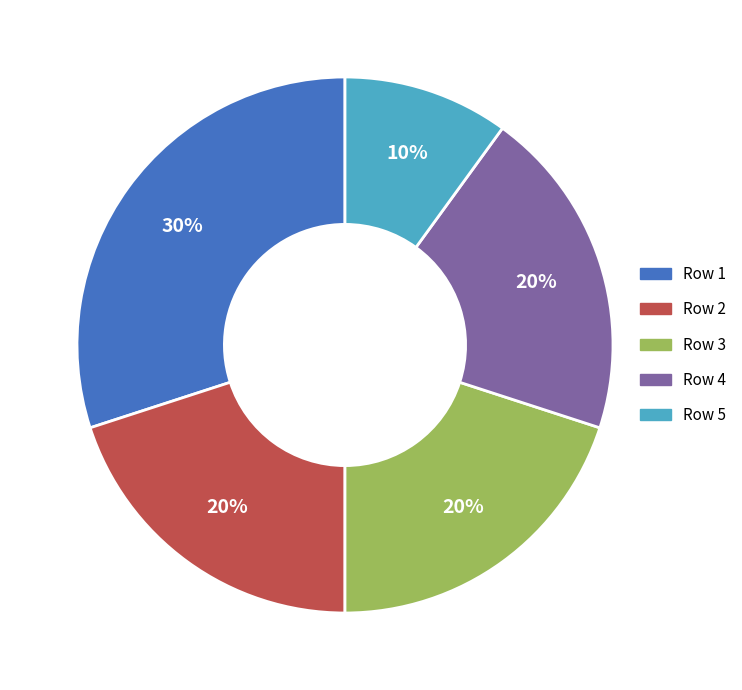

The Row 4 slice represents 28% of the pie. True or false?

False